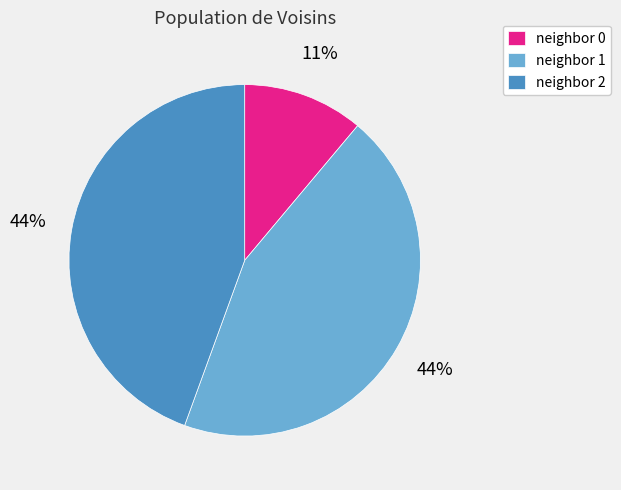

How many slices are in this pie chart?

3